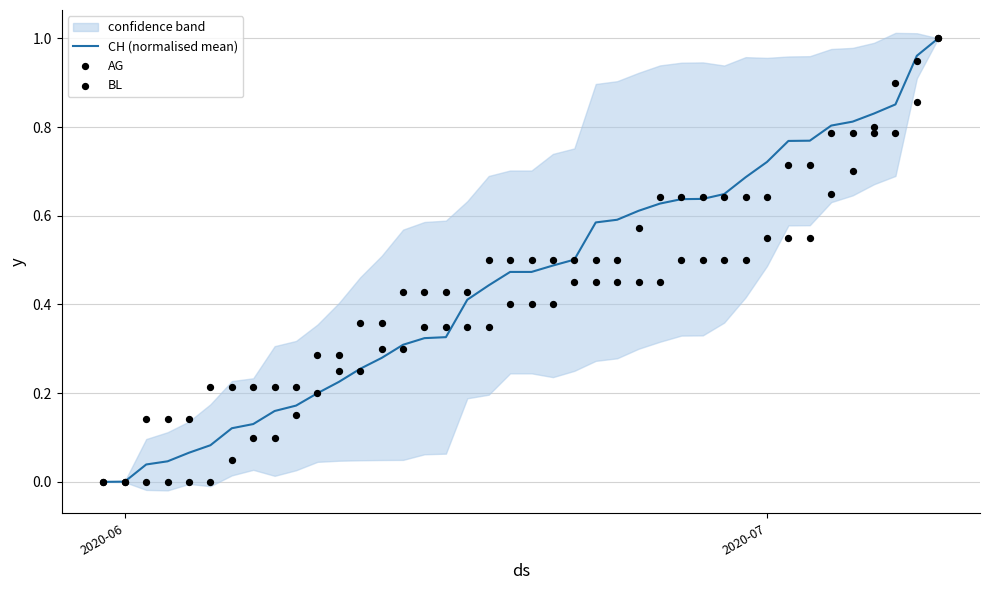

Which series has the largest Y range (max minus min)?

CH (normalised mean)